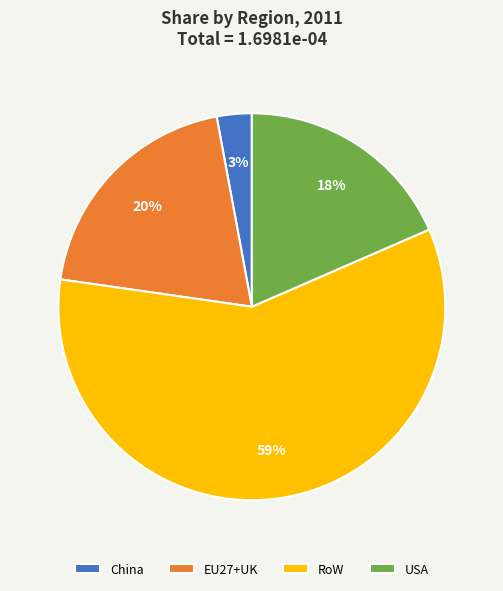

How many segments does this pie chart have?

4